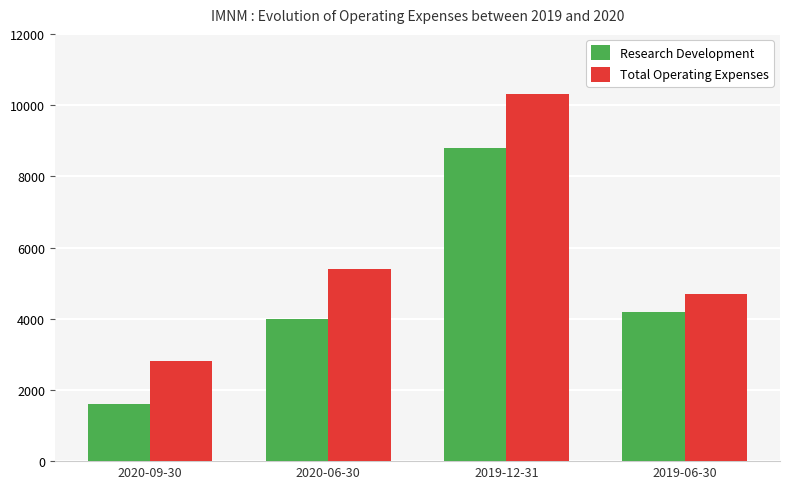

The Total Operating Expenses series shows 9697 at 2020-06-30. True or false?

False